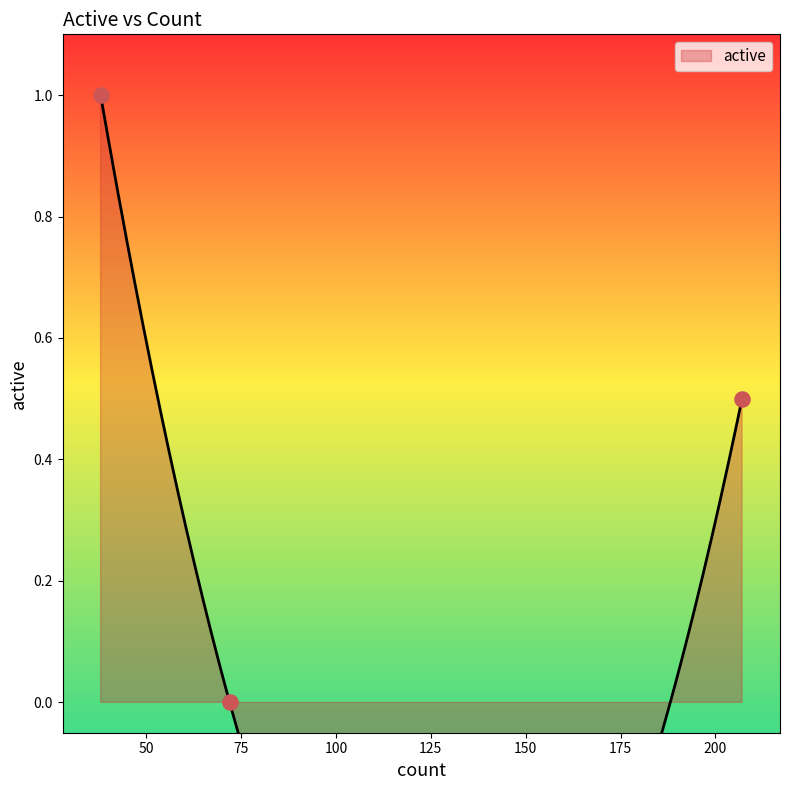

What is the change in value from 72 to 38?

+1.0